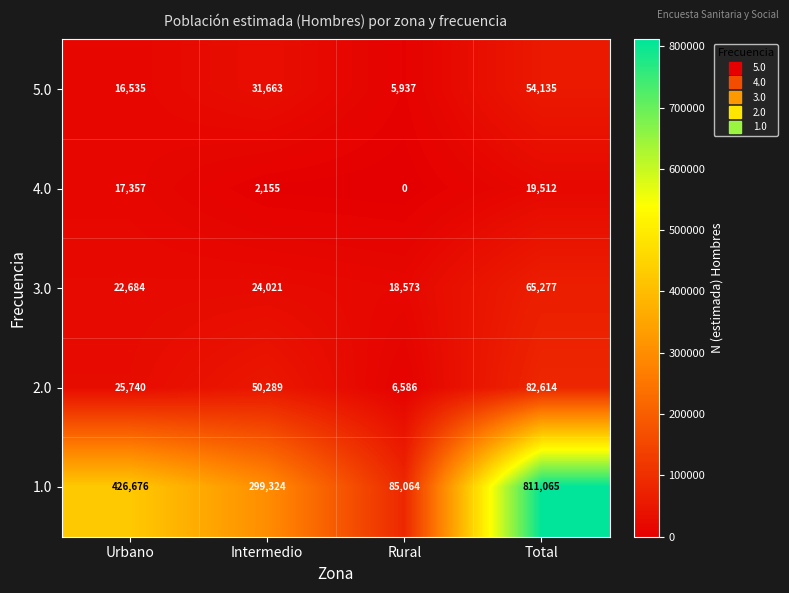

How many data points does each series have?

4